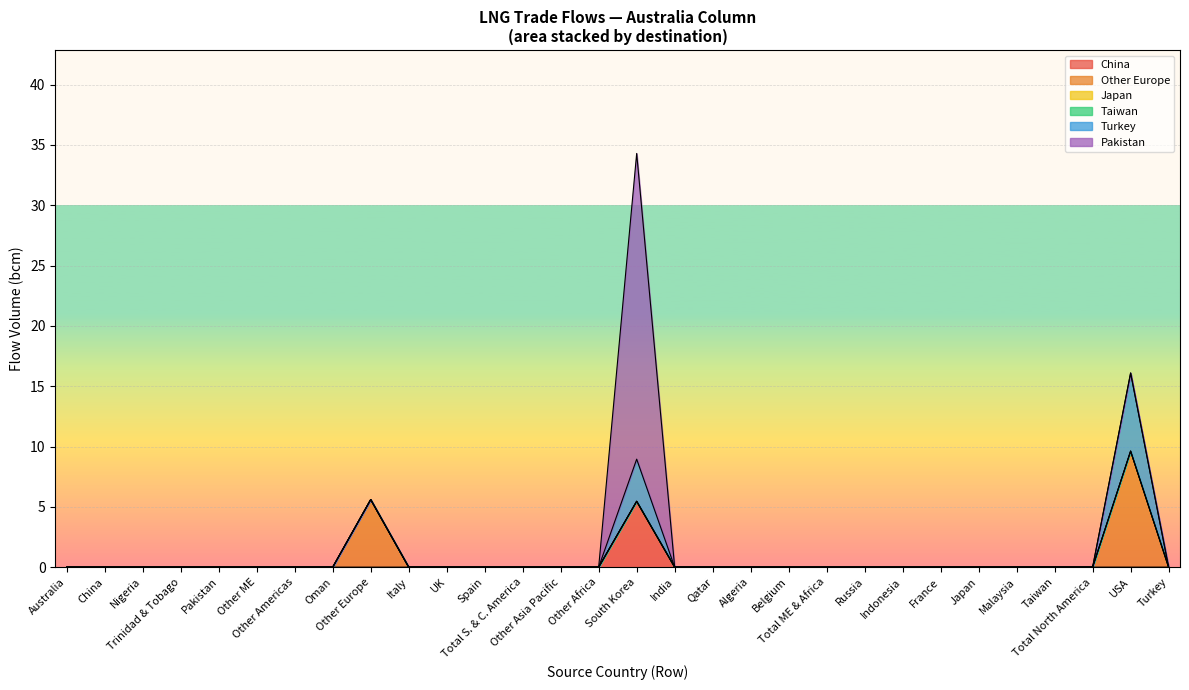

Is it true that Taiwan equals 0.0 at Other ME?

True